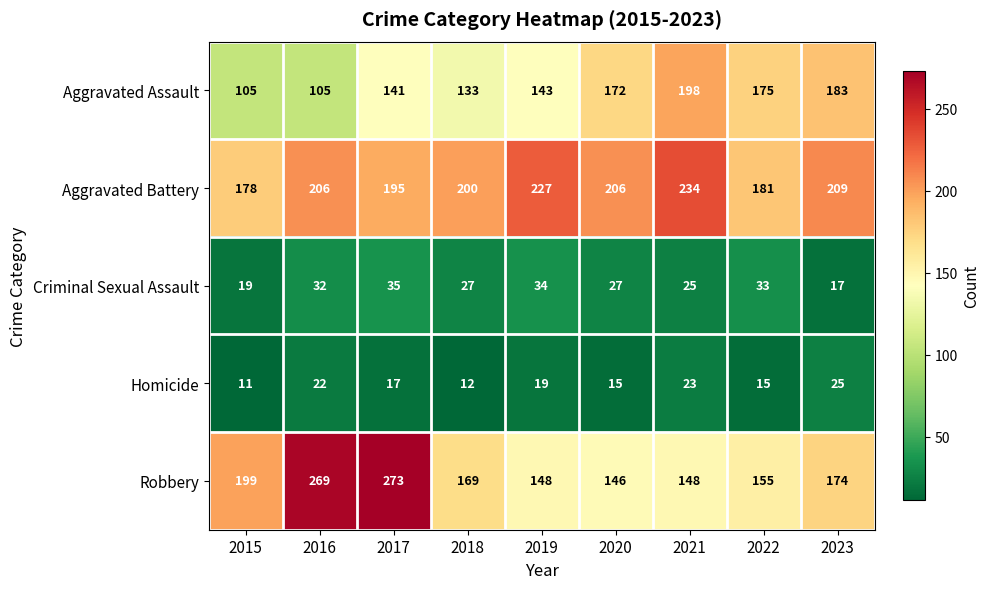

At 2016, list the series in order from smallest to largest.

Homicide, Criminal Sexual Assault, Aggravated Assault, Aggravated Battery, Robbery